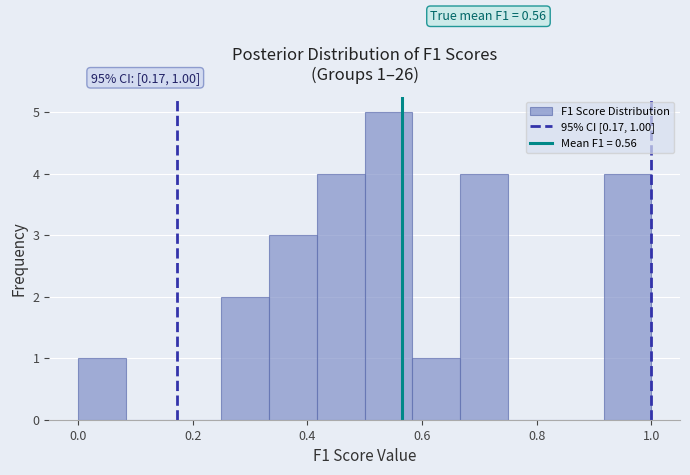

Over which range of the x-axis is the bar tallest?

0.50 to 0.58